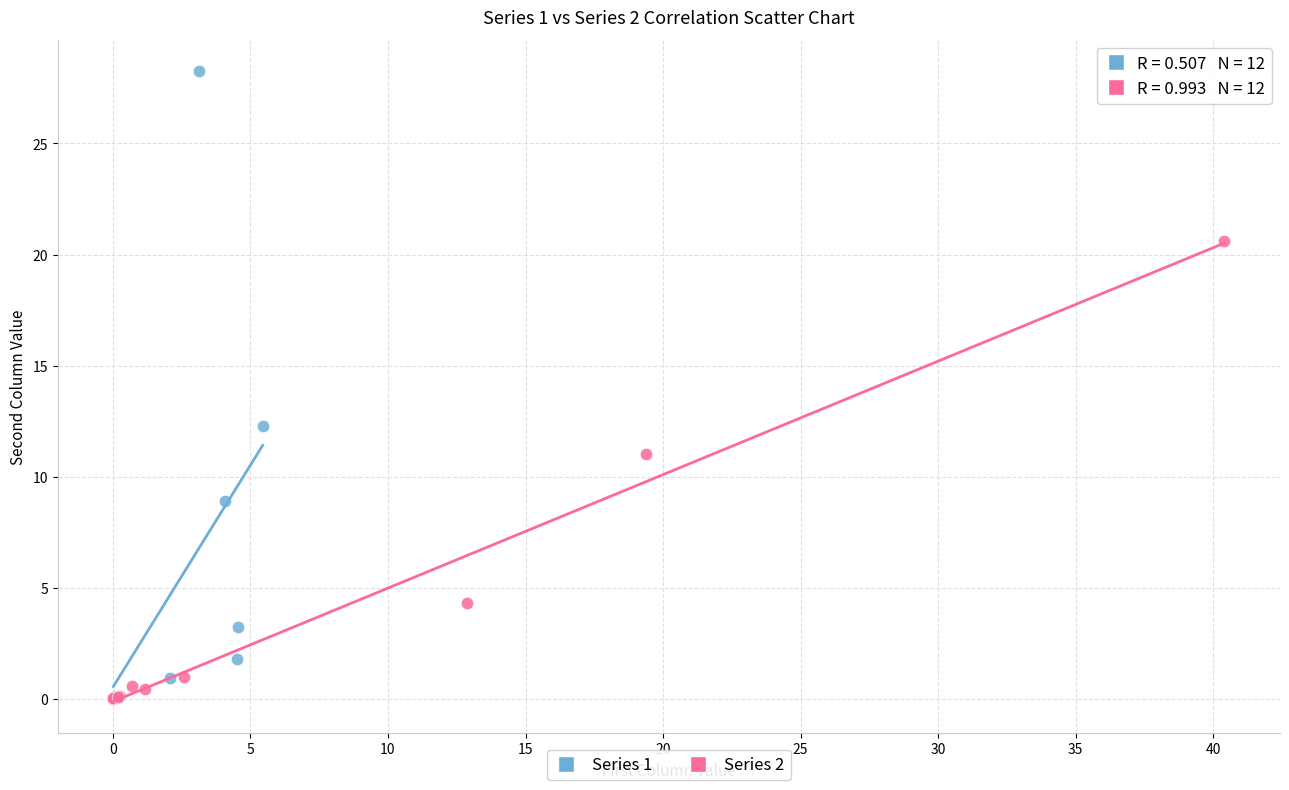

Which series has the widest spread of Y values?

Series 1